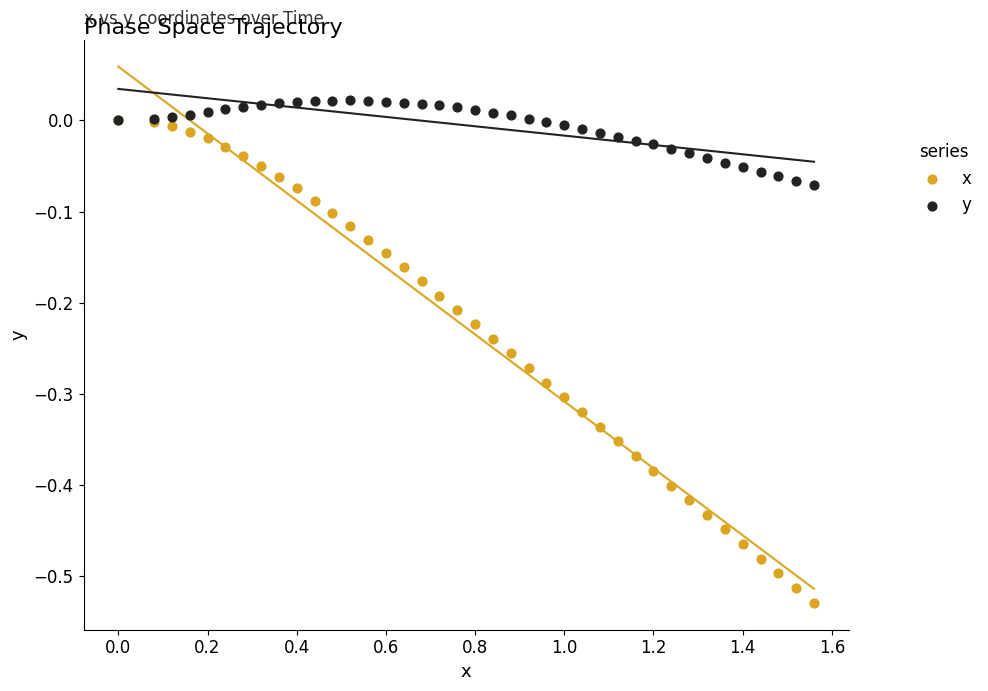

What are all the series names shown in the legend?

x, y